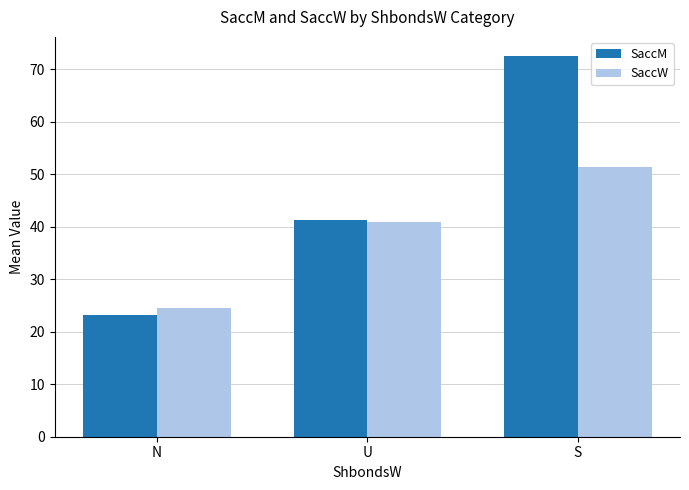

At which label does SaccM first exceed 41?

U